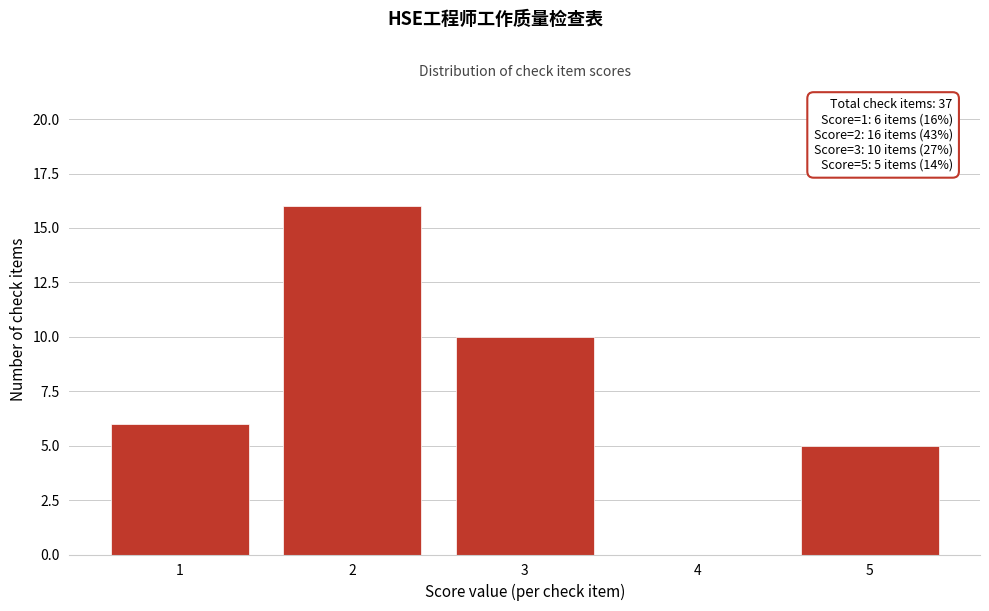

Reading left to right, what are all the values shown in this chart?

1=6	2=16	3=10	4=0	5=5